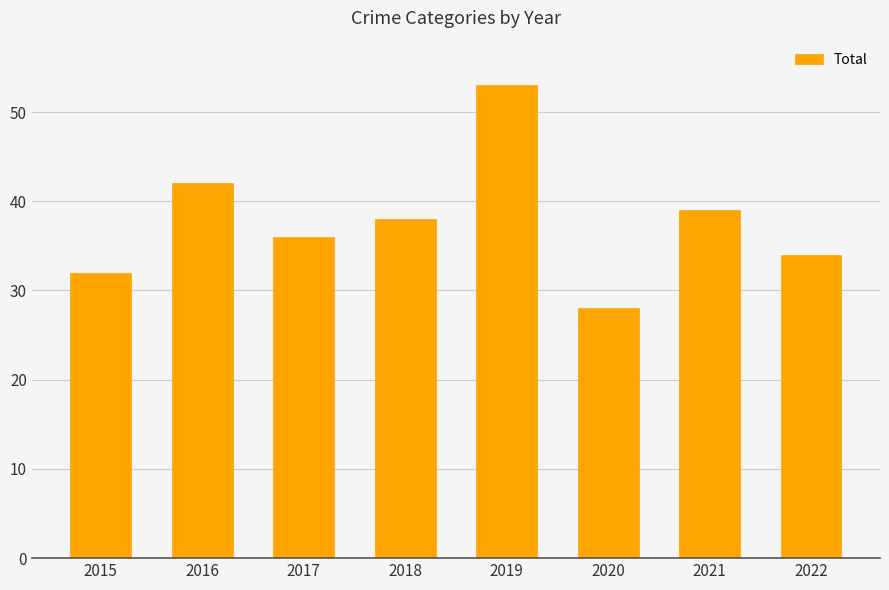

The chart shows a value of 32 at 2015. True or false?

True